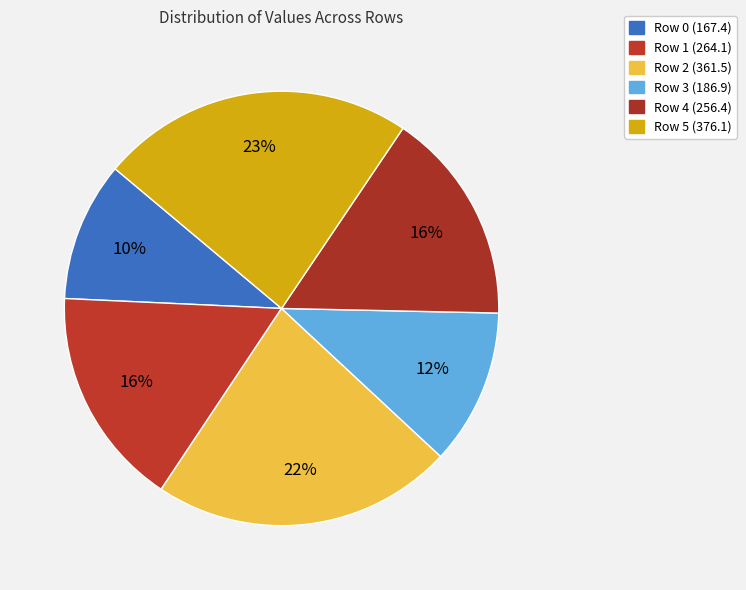

To the nearest percent, what is the average slice percentage?

17%